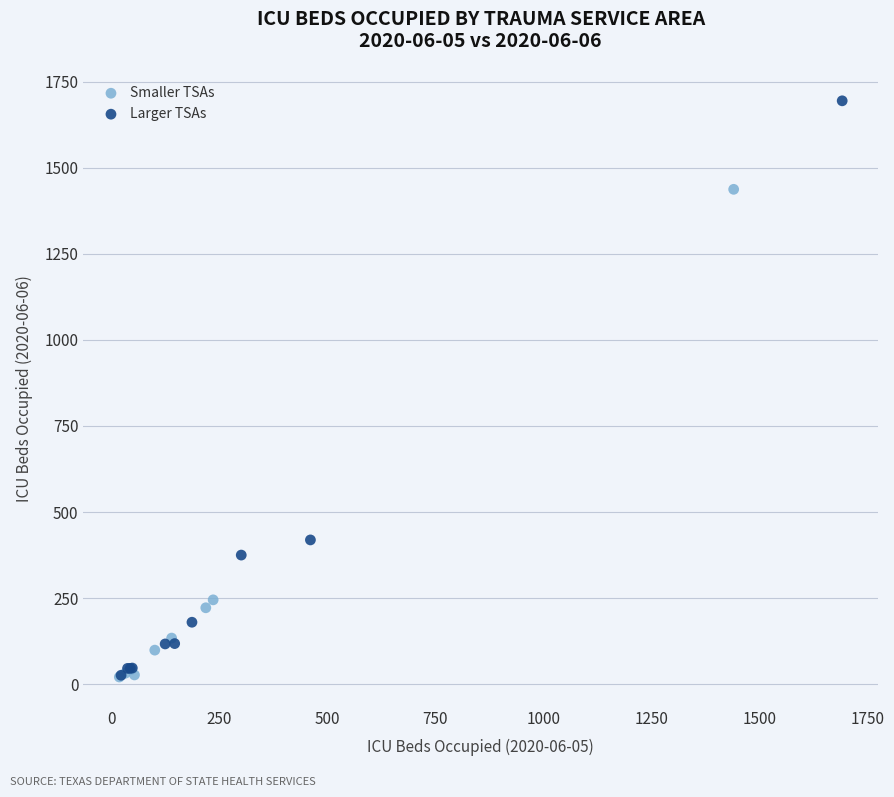

Which series contains the highest Y value?

Larger TSAs